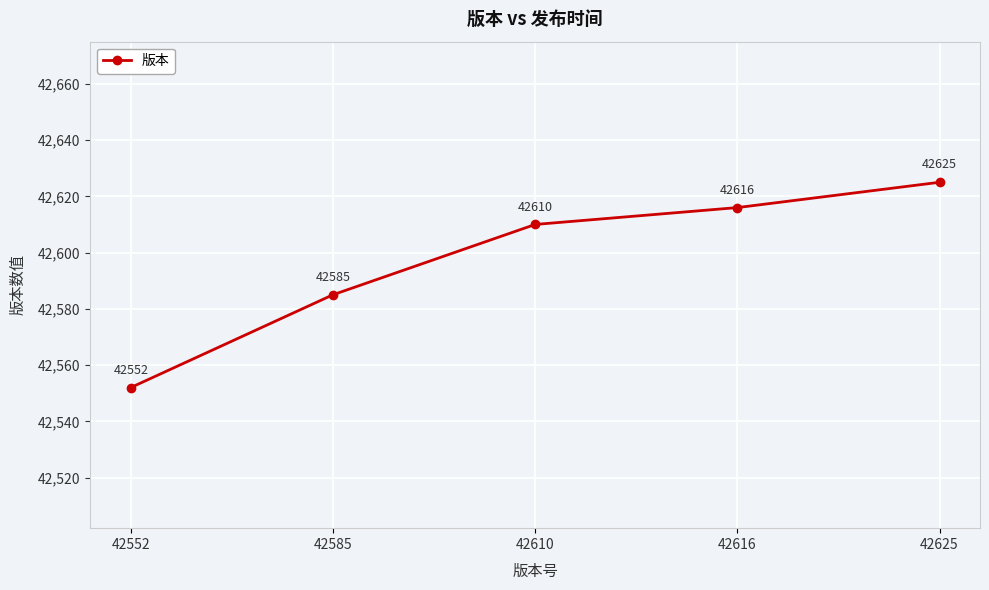

What value does the data have at 42552, to the nearest 5?

42550